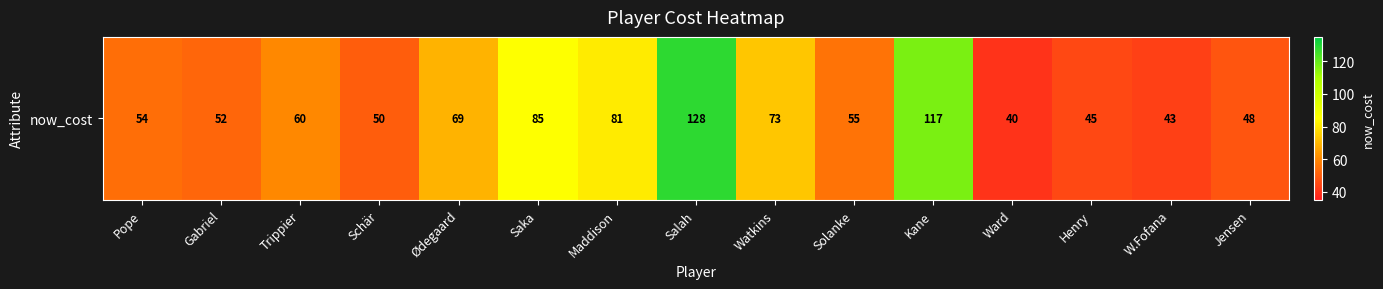

Reading left to right, what are all the values shown in this chart?

54	52	60	50	69	85	81	128	73	55	117	40	45	43	48